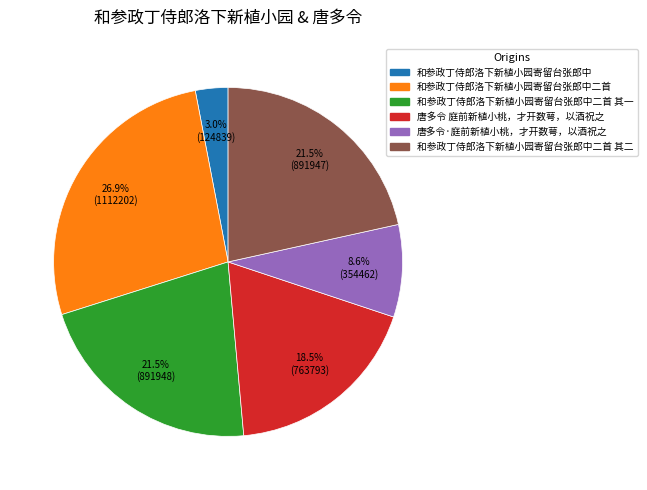

Is there any slice that represents more than half of the pie?

No